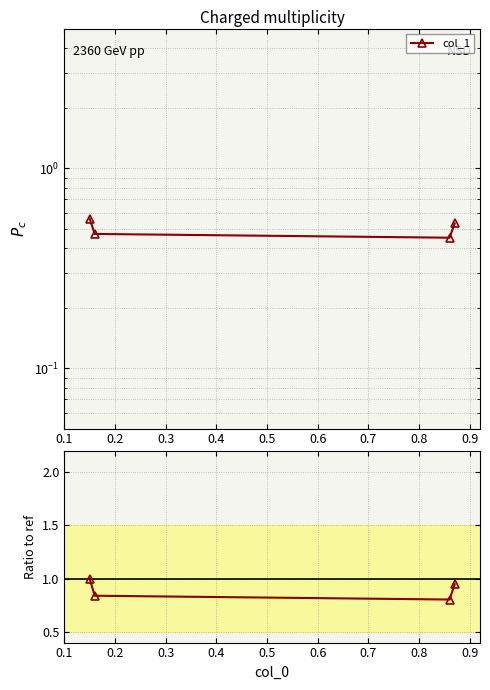

What is the value of the 4th point from the left?

0.9